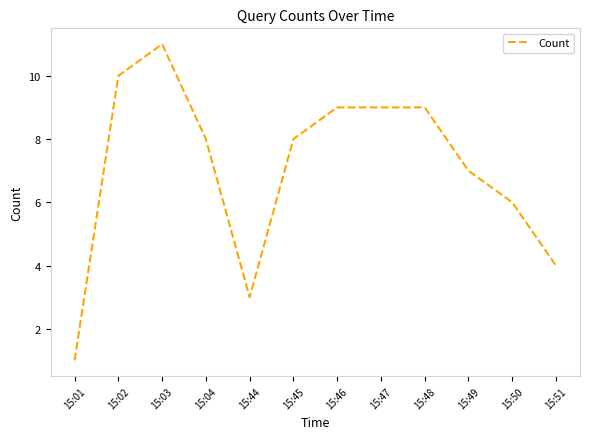

Count the number of categories in the chart.

12